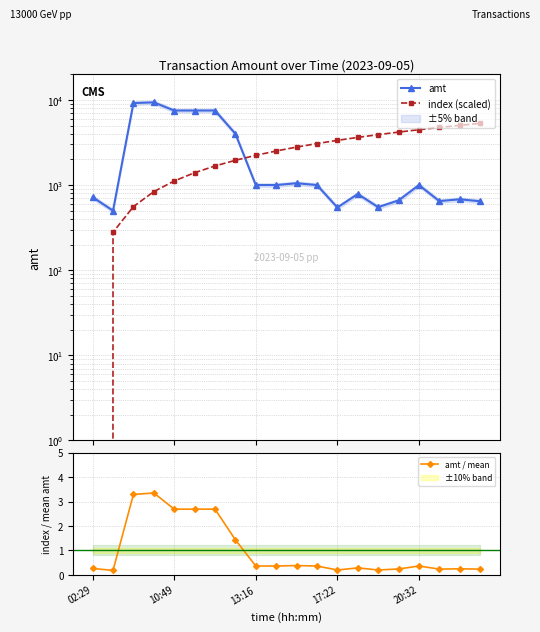

True or false: amt / mean and amt intersect in this chart.

False